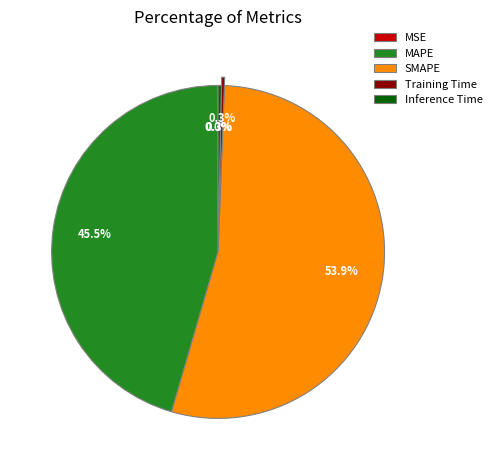

What percentage is NOT represented by Inference Time?

99.7%